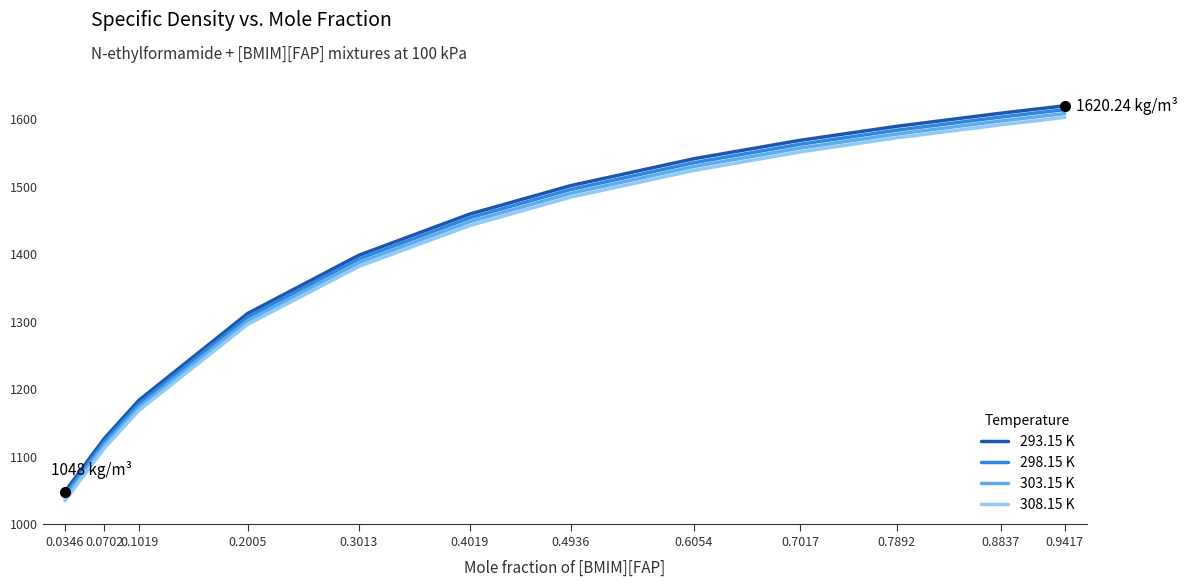

What is the minimum value shown in the chart?

1034.6